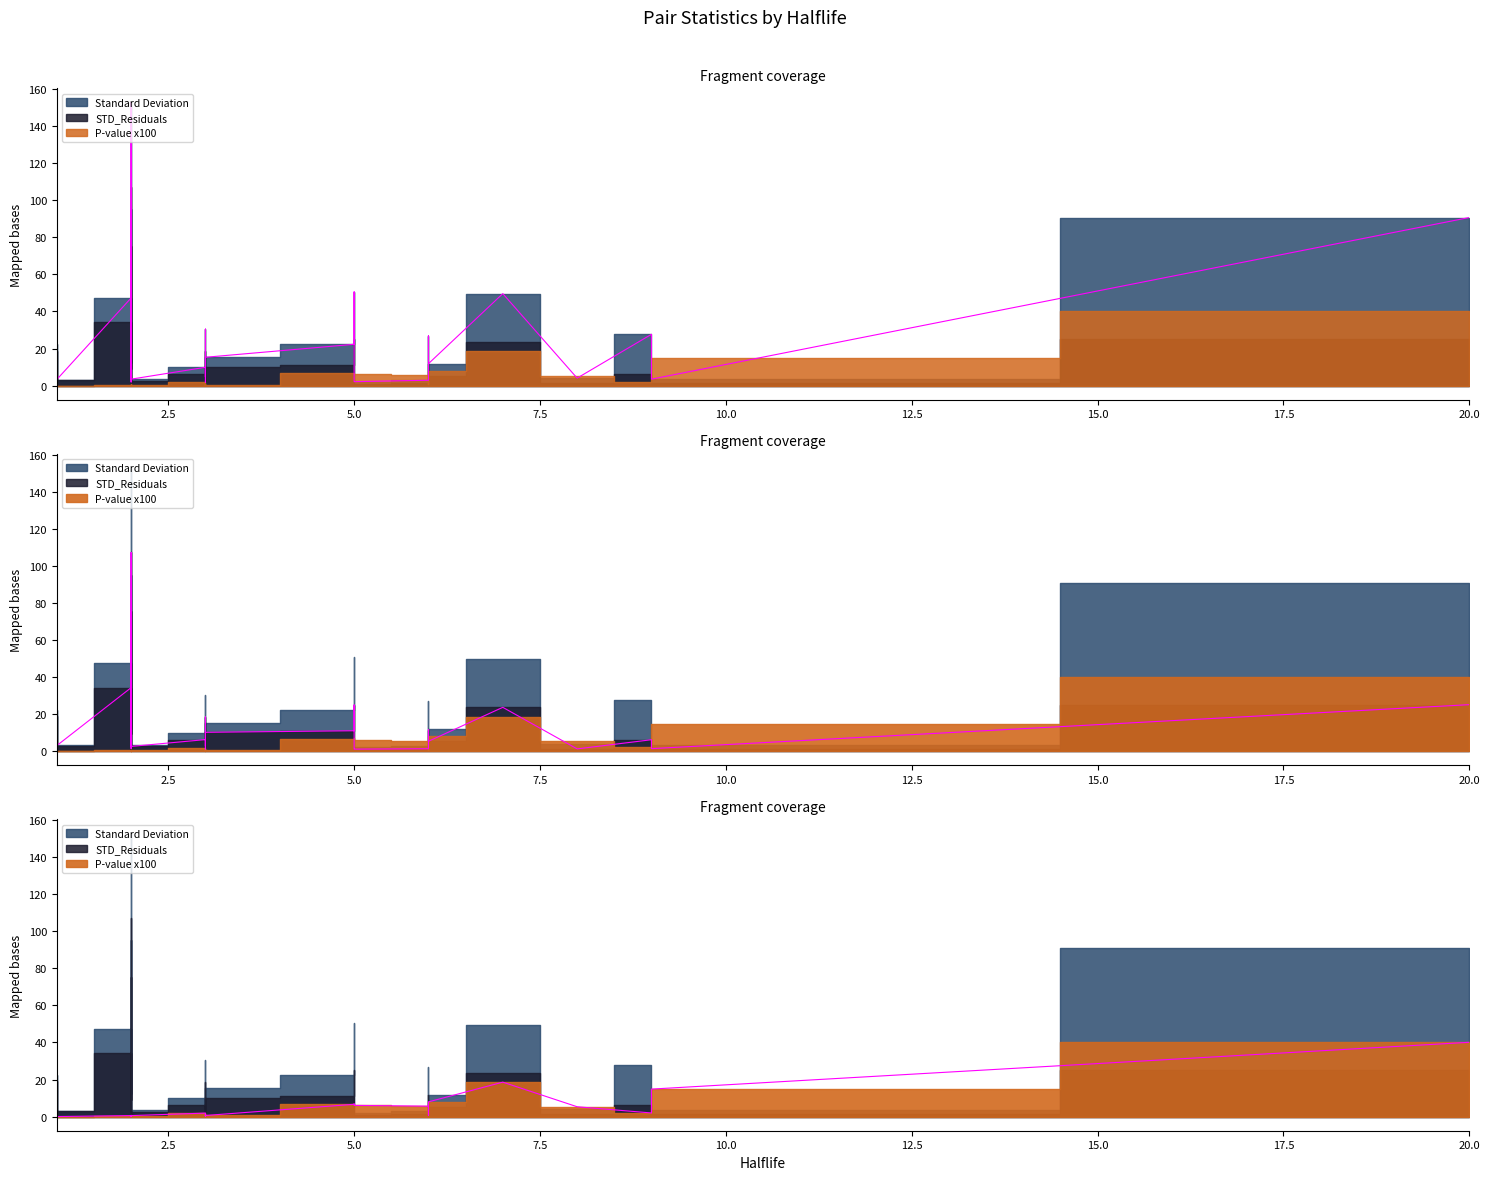

What is the average value of the Standard Deviation series?

26.5